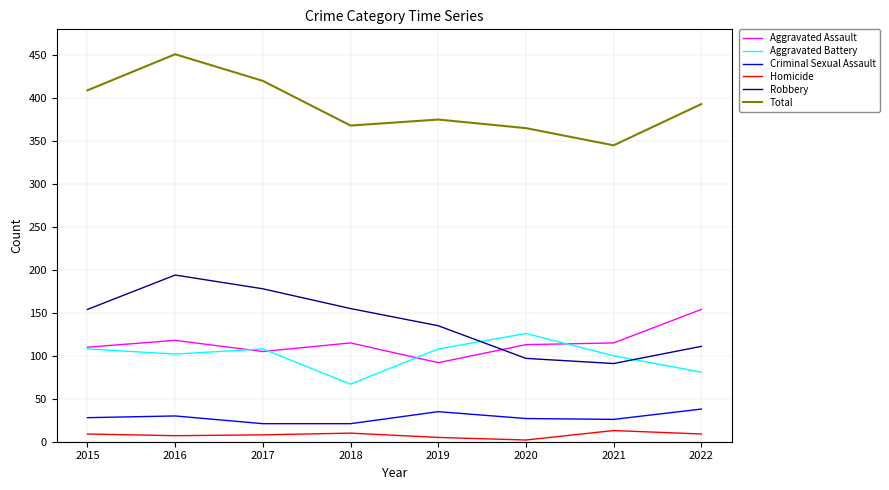

The Robbery series shows 203 at 2018. True or false?

False